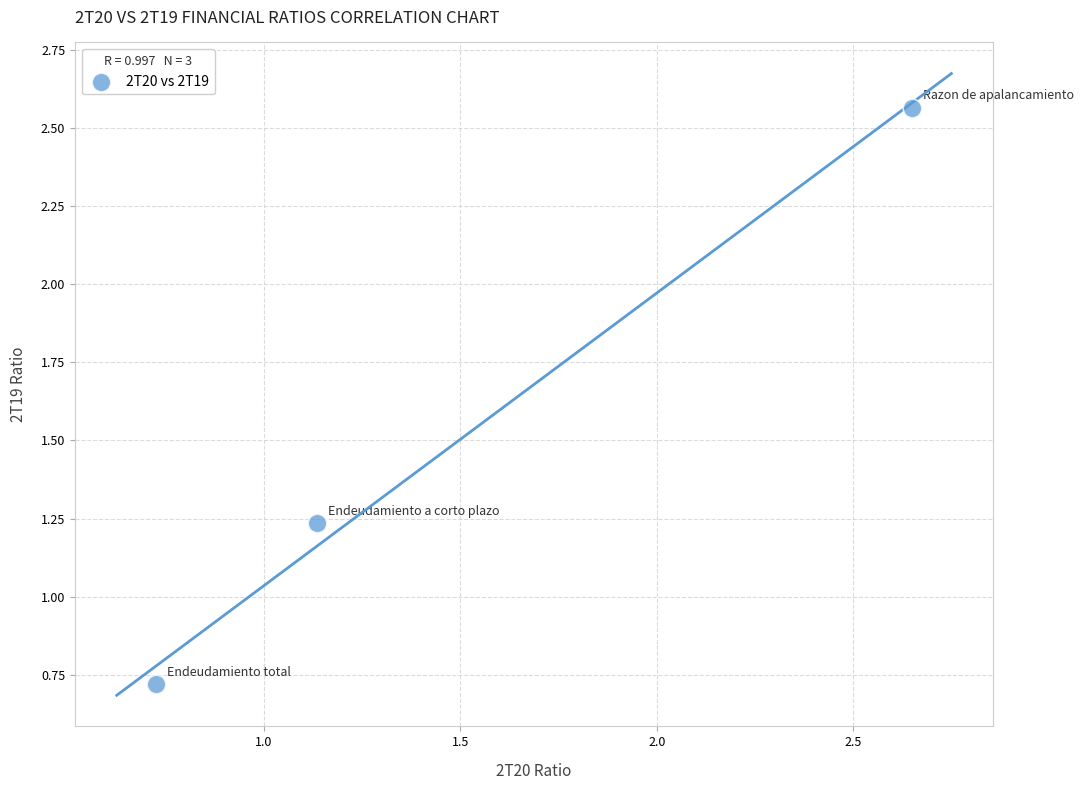

What is the average Y value?

1.5